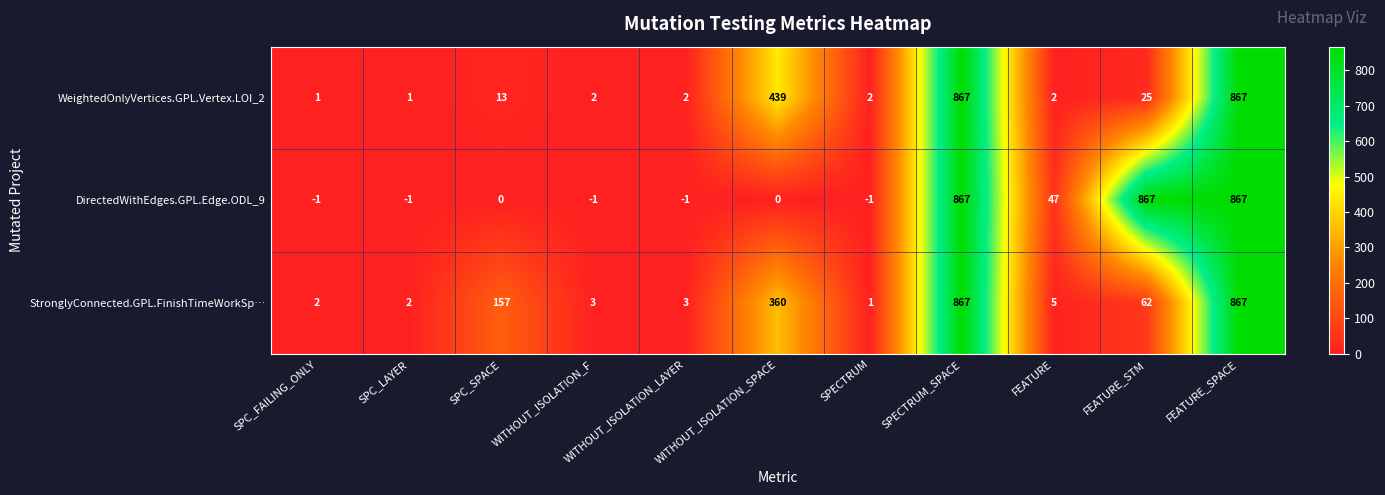

What is the maximum value for StronglyConnected.GPL.FinishTimeWorkSp…?

867